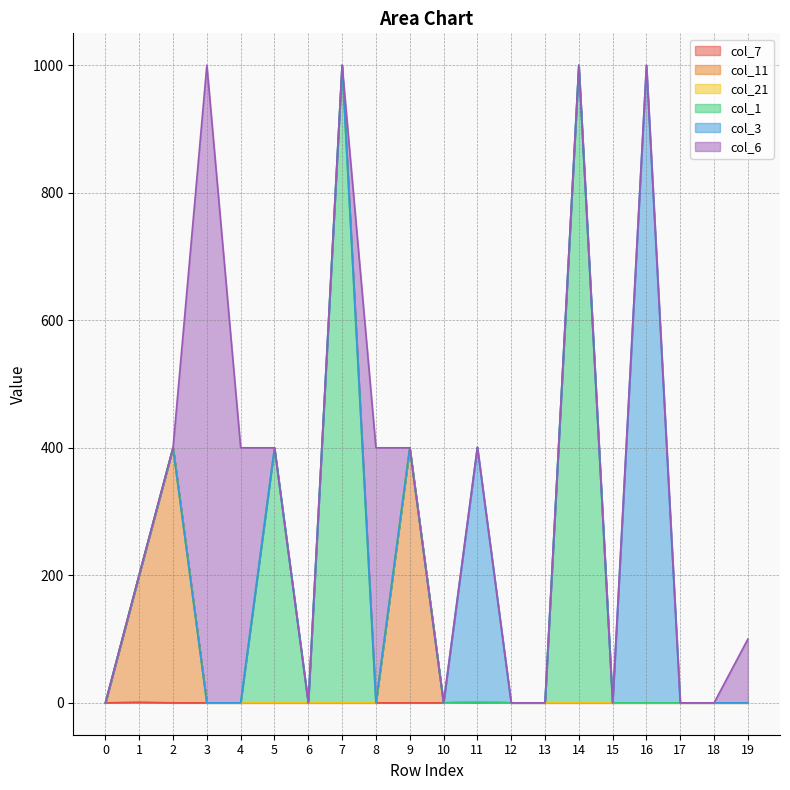

At how many categories does at least one series exceed 313?

10